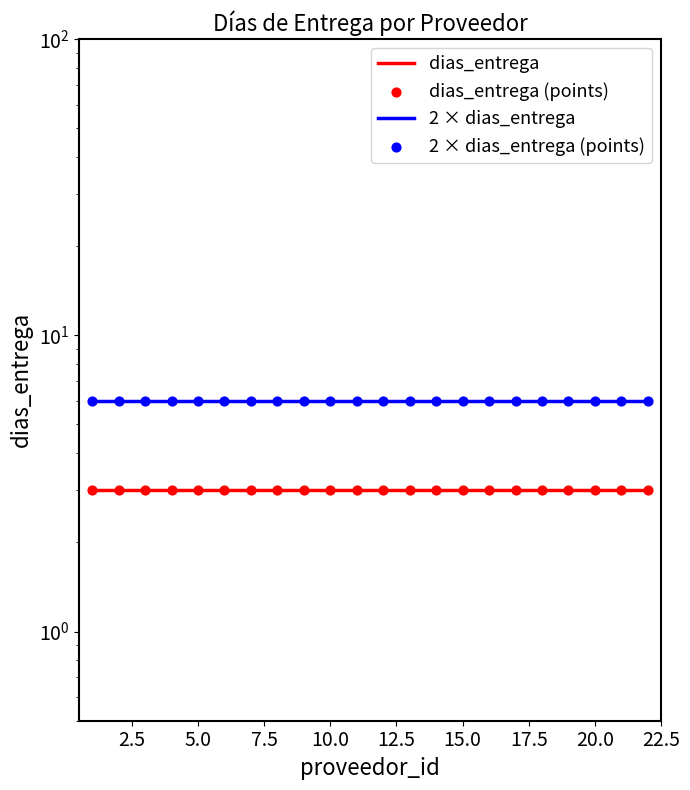

Which series has the largest Y range (max minus min)?

dias_entrega